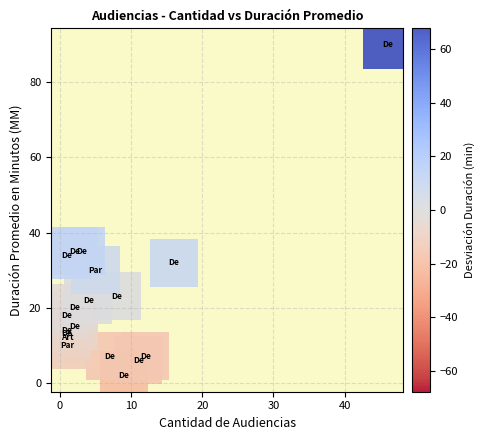

What is the range of X values (max minus min)?

45